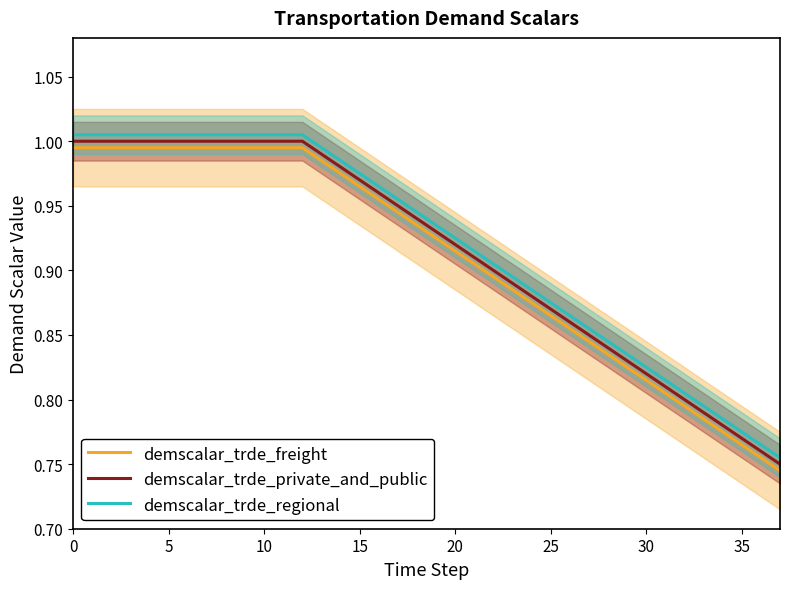

At how many categories does at least one series exceed 0?

38